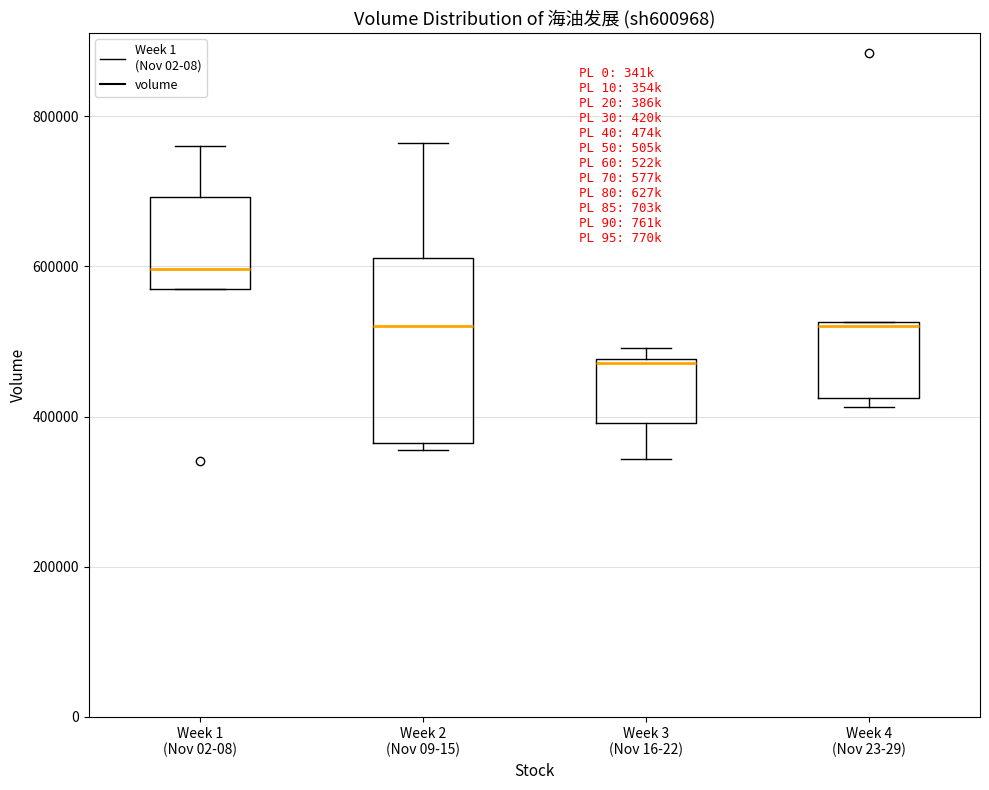

Reading left to right, read every box against the y-axis: the position of its median line, the range the box covers, and the ends of its whiskers. The values are not printed on the chart, so give them approximately, as read against the axis.

Week 1 (Nov 02-08): median 600000, box 580000 to 700000, whiskers 580000 to 760000
Week 2 (Nov 09-15): median 520000, box 360000 to 620000, whiskers 360000 (just below the box's lower edge) to 760000
Week 3 (Nov 16-22): median 480000 (just below the box's upper edge), box 400000 to 480000, whiskers 340000 to 500000
Week 4 (Nov 23-29): median 520000, box 420000 to 520000, whiskers 420000 (just below the box's lower edge) to 520000